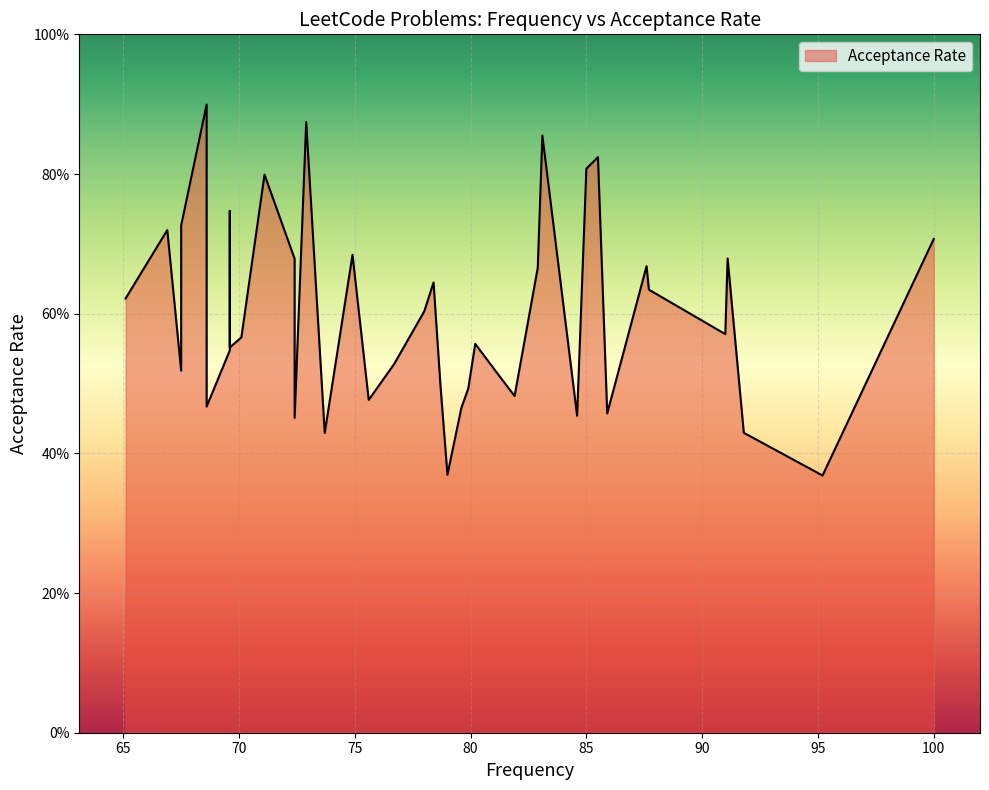

How many lines are shown in the chart?

1